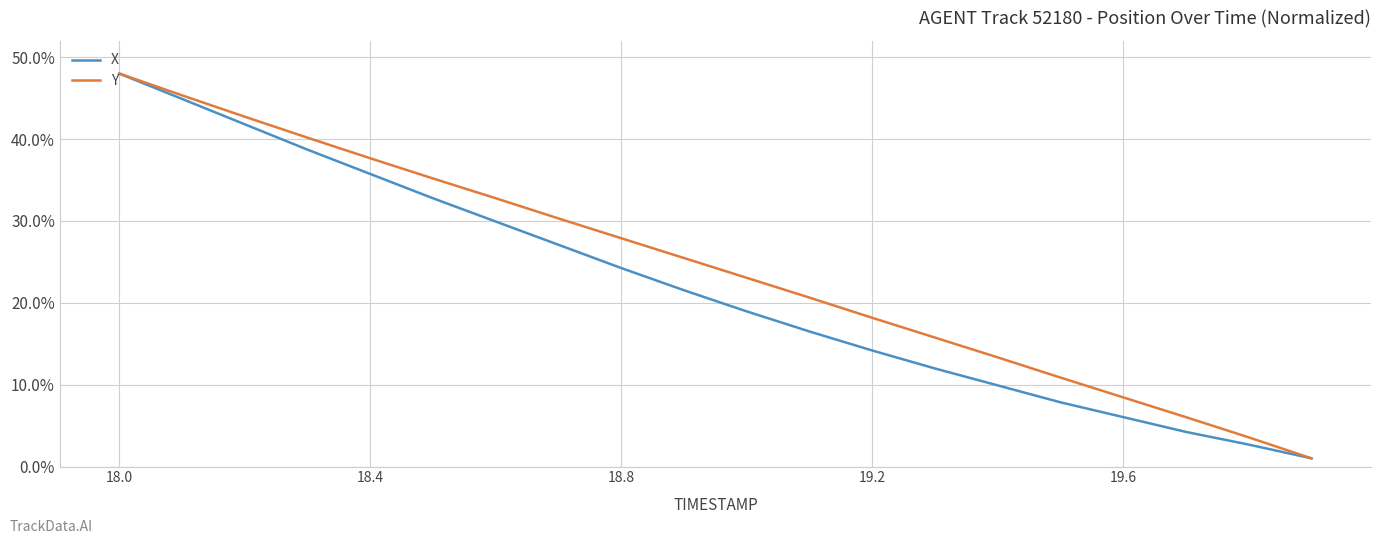

What is the minimum value shown in the chart?

1.0